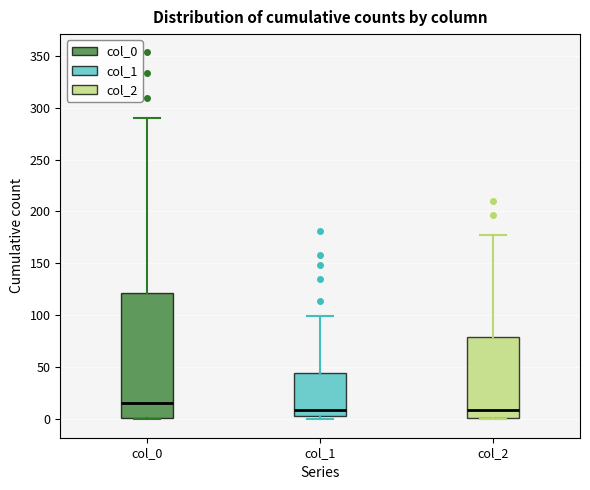

Reading left to right, transcribe this box plot: for each box, give where its median line is, the range the box spans, and where its two whiskers end, as read against the y-axis. The values are not printed on the chart, so give them approximately, as read against the axis.

col_0: median 15, box 0 to 120, whiskers 0 to 290
col_1: median 10, box 5 to 45, whiskers 0 to 100
col_2: median 10, box 0 to 80, whiskers 0 to 175